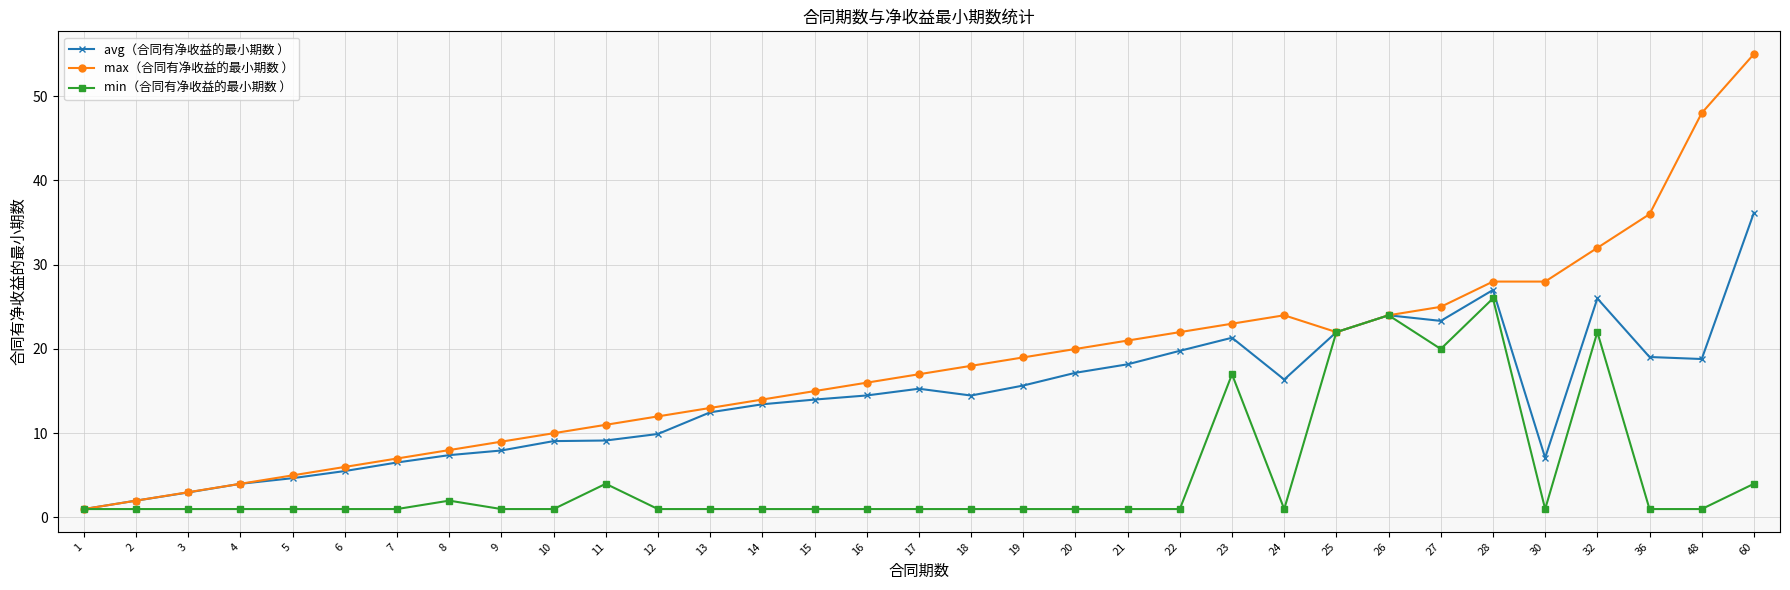

What is the greatest value displayed?

55.0